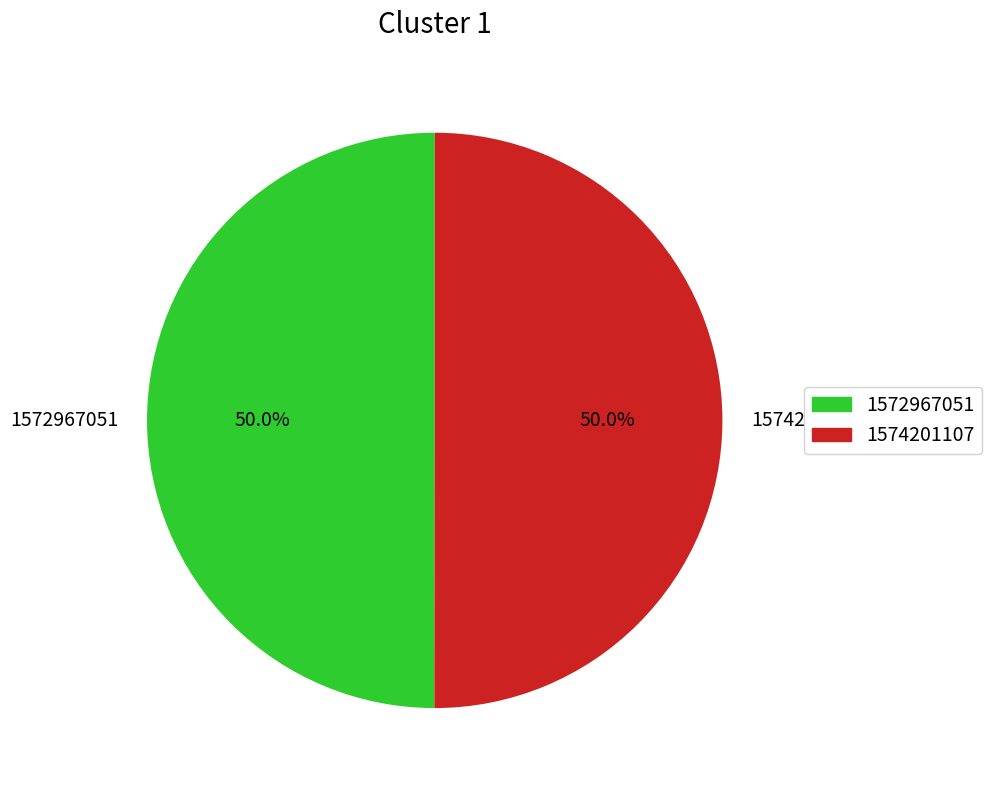

To the nearest percent, what is the difference between the 1572967051 and 1574201107 slice percentages?

0%